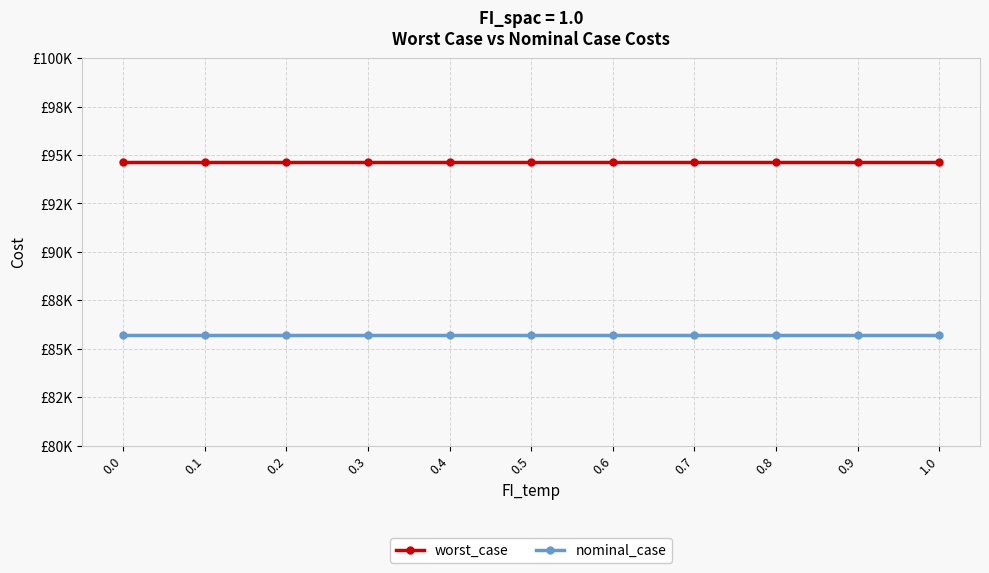

What are all the series names shown in the legend?

worst_case, nominal_case